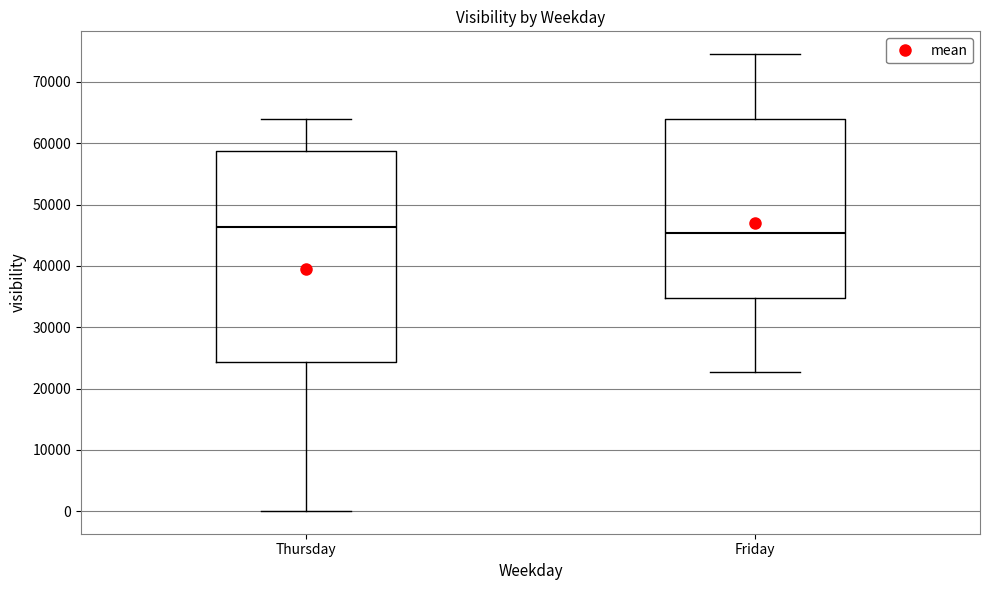

Reading left to right, read every box against the y-axis: the position of its median line, the range the box covers, and the ends of its whiskers. The values are not printed on the chart, so give them approximately, as read against the axis.

Thursday: median 46000, box 24000 to 59000, whiskers 0 to 64000
Friday: median 45000, box 35000 to 64000, whiskers 23000 to 75000